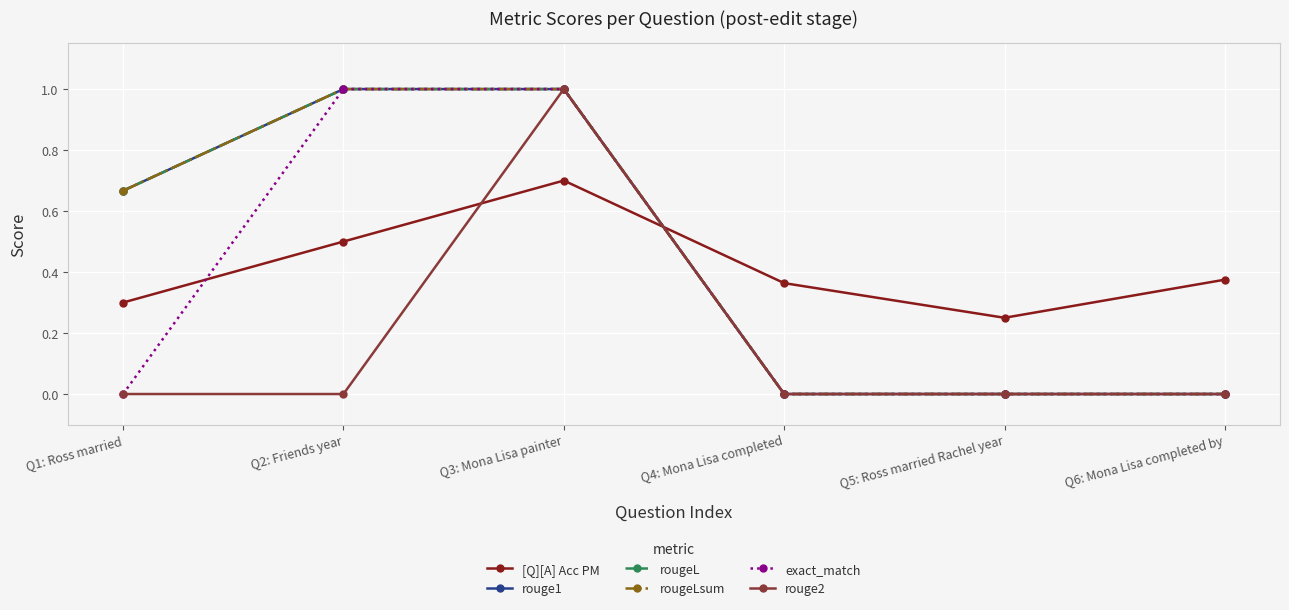

True or false: rougeLsum has more than 0 interior local peaks.

False